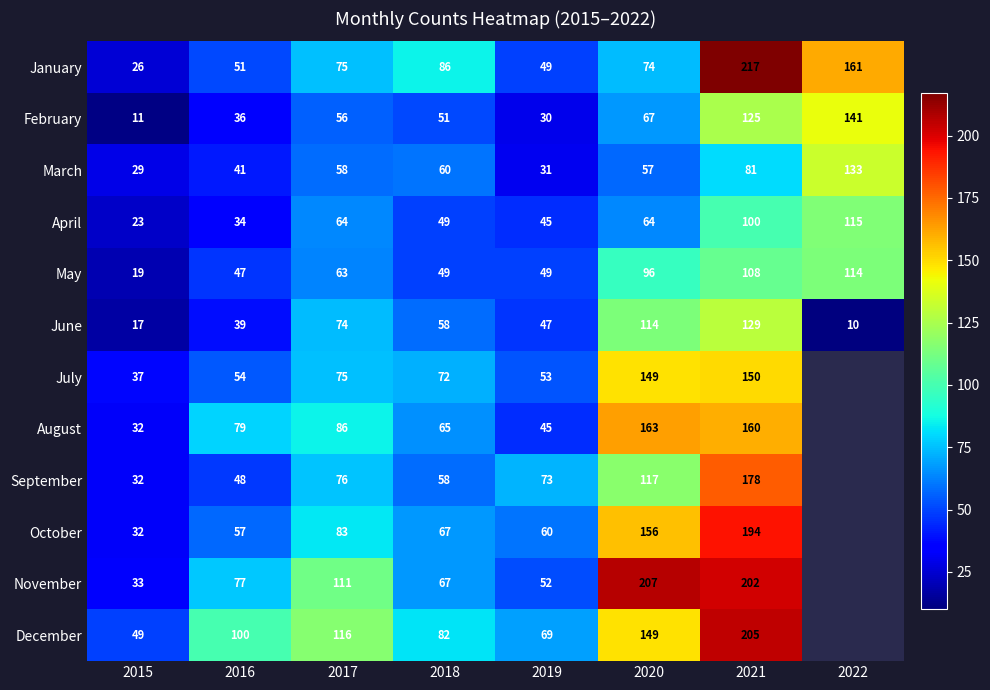

Which series changed the most between 2015 and 2019?

September